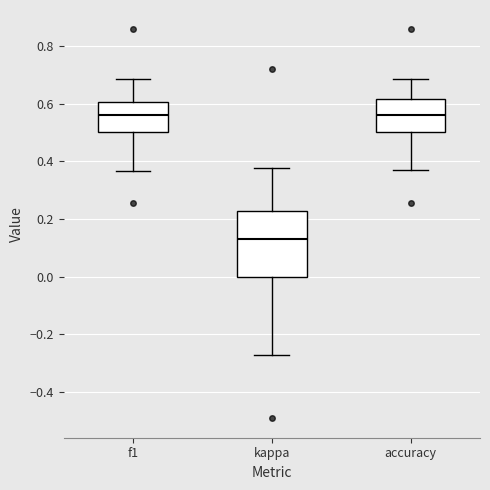

Reading left to right, read every box against the y-axis: the position of its median line, the range the box covers, and the ends of its whiskers. The values are not printed on the chart, so give them approximately, as read against the axis.

f1: median 0.56, box 0.50 to 0.60, whiskers 0.36 to 0.68
kappa: median 0.12, box 0.00 to 0.22, whiskers -0.28 to 0.38
accuracy: median 0.56, box 0.50 to 0.62, whiskers 0.38 to 0.68